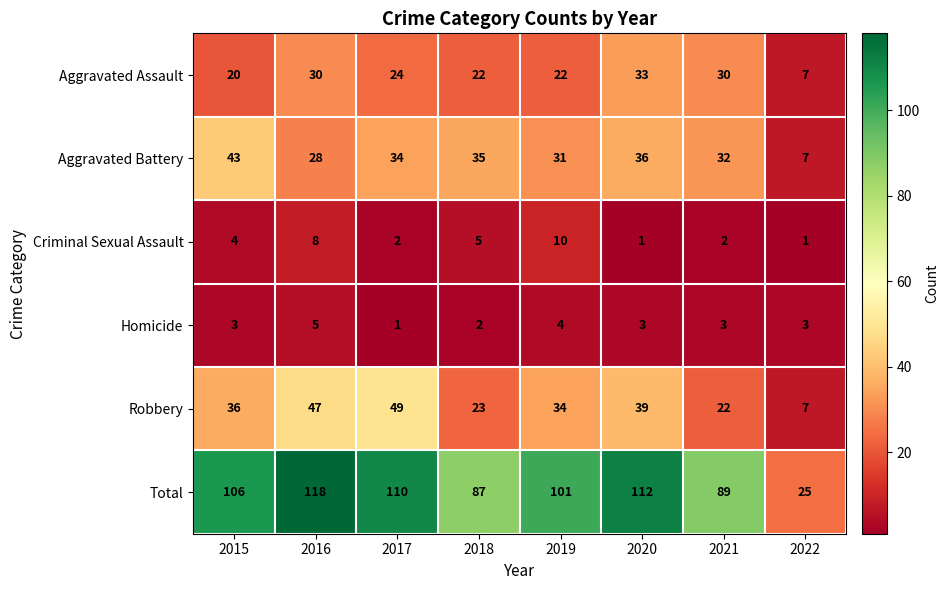

Which series has the largest total across all categories?

Total